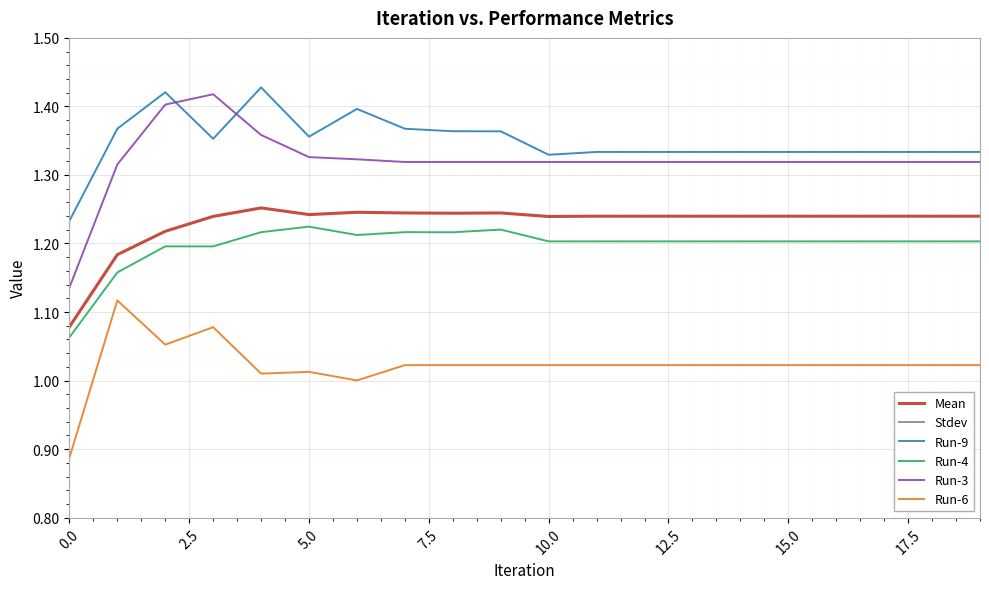

True or false: Run-4 has more than 0 interior local peaks.

True